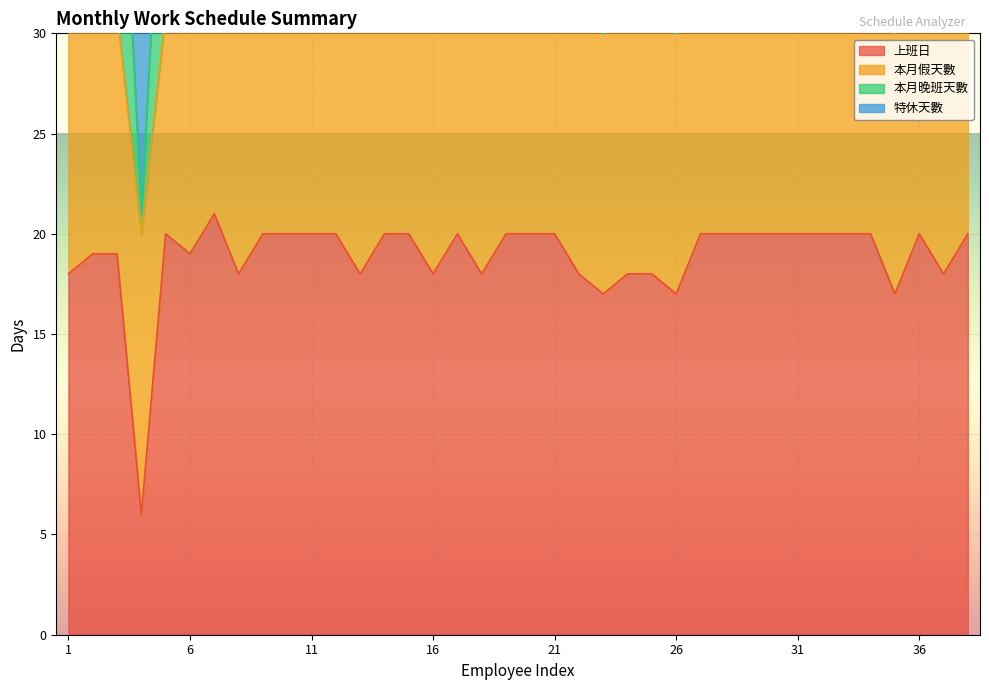

Is the value of 特休天數 at 14 greater than the value of 上班日 at 13?

Yes